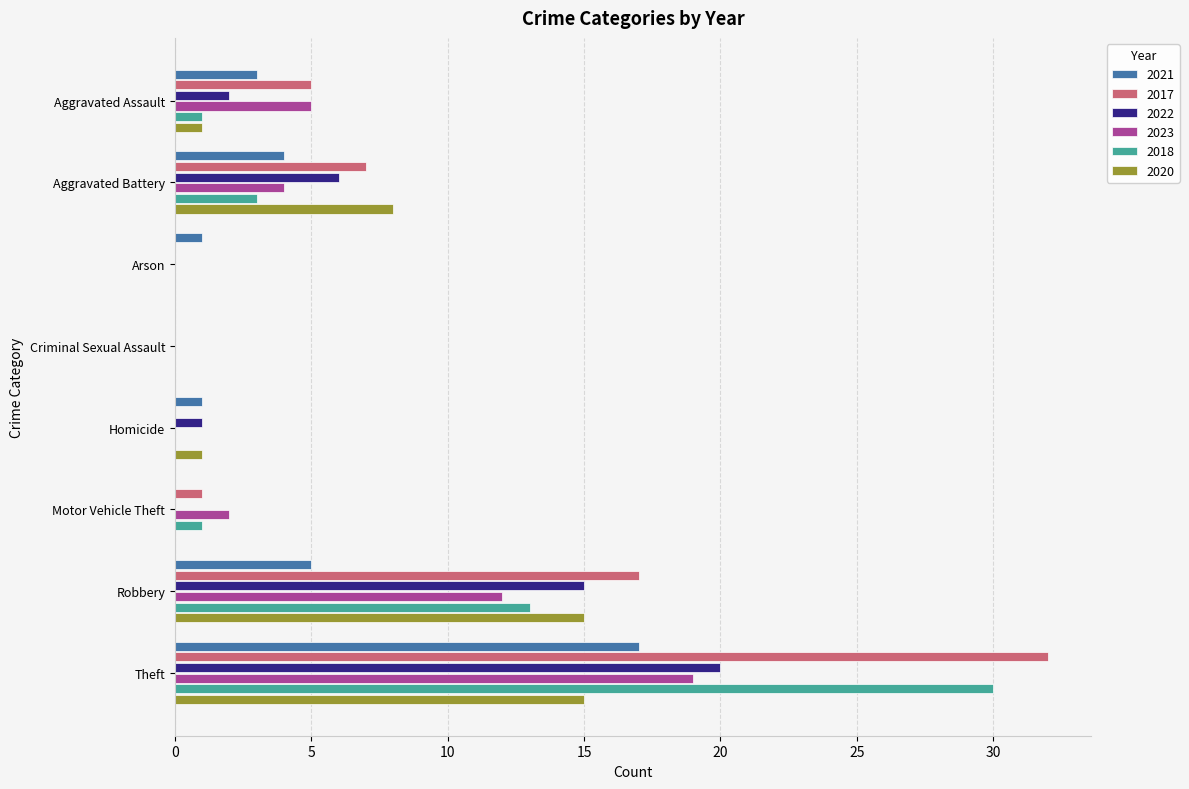

How many distinct data groups are displayed?

6